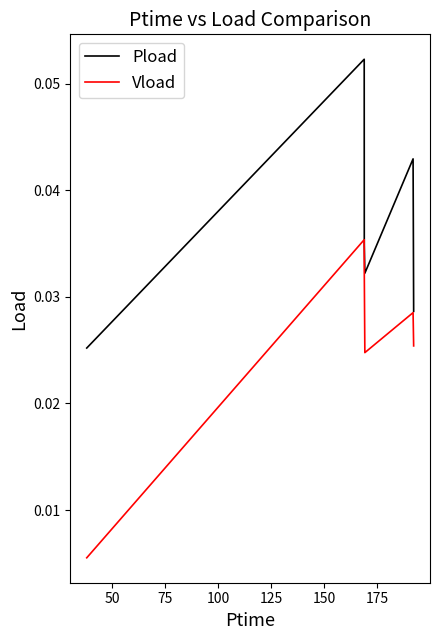

True or false: Pload and Vload cross at least once.

False